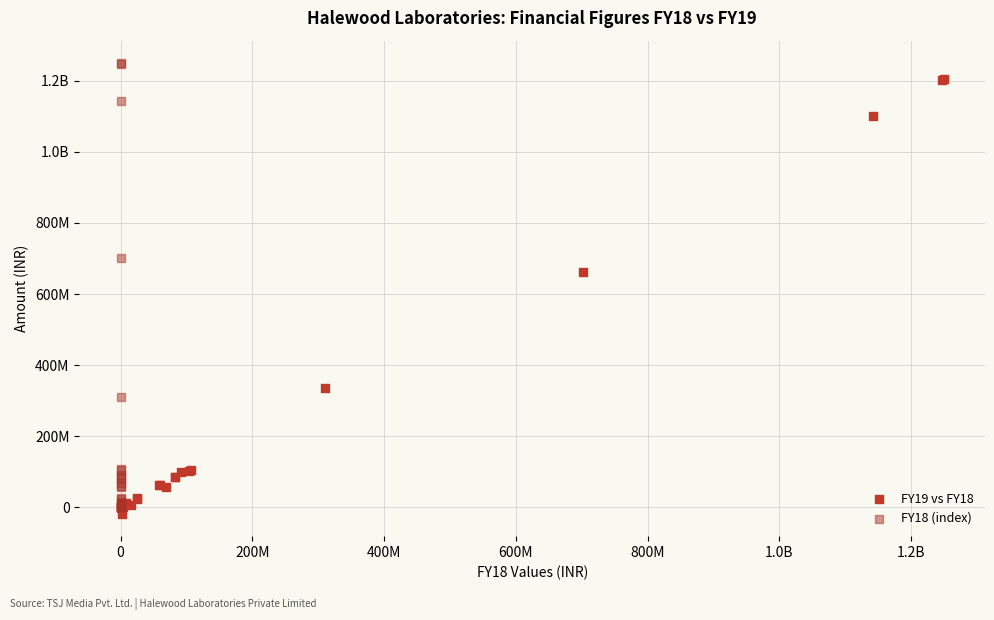

What are all the series names shown in the legend?

FY19 vs FY18, FY18 (index)